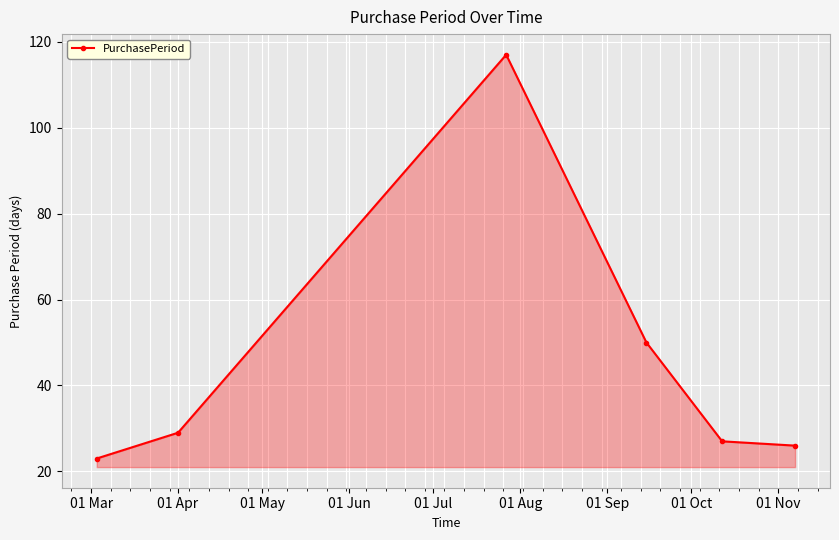

Does the chart display data point markers on the line(s)?

Yes